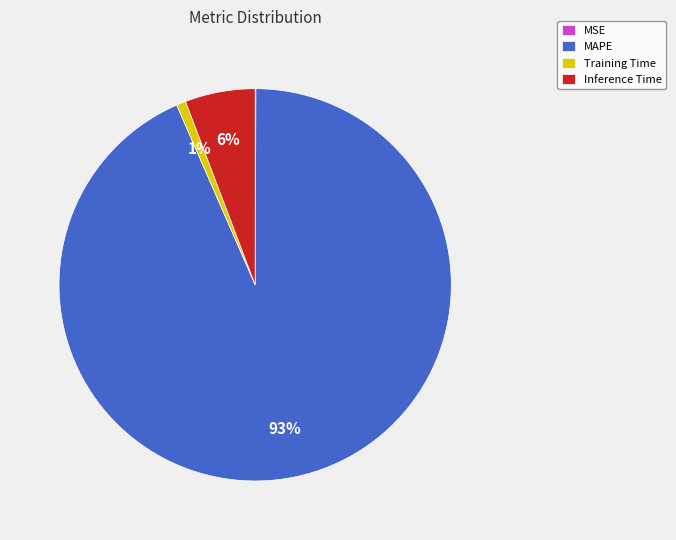

Which slice represents more than half of the pie?

MAPE